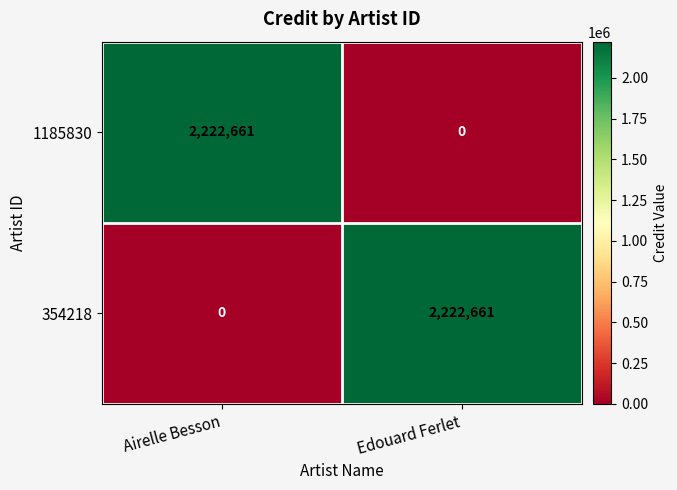

What is the spread (max minus min) of values at Edouard Ferlet?

2222661